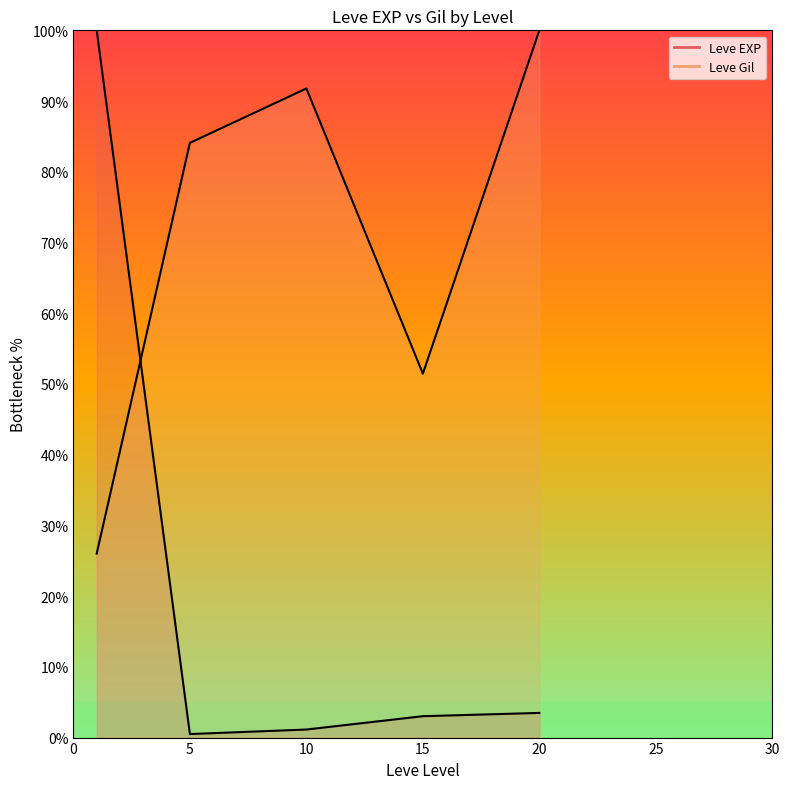

Which series changed the most between 10 and 20?

Leve Gil